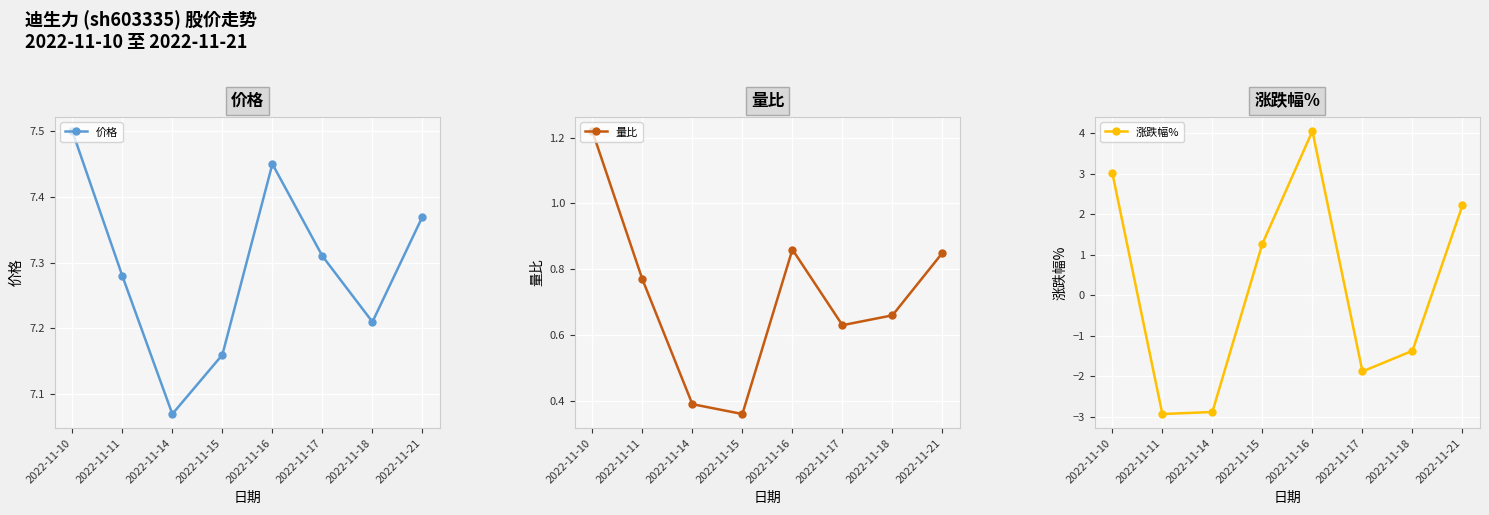

Reading right to left, list all the values displayed in this chart.

价格: 2022-11-21=7.4	2022-11-18=7.2	2022-11-17=7.3	2022-11-16=7.5	2022-11-15=7.2	2022-11-14=7.1	2022-11-11=7.3	2022-11-10=7.5
量比: 2022-11-21=0.8	2022-11-18=0.7	2022-11-17=0.6	2022-11-16=0.9	2022-11-15=0.4	2022-11-14=0.4	2022-11-11=0.8	2022-11-10=1.2
涨跌幅%: 2022-11-21=2.2	2022-11-18=-1.4	2022-11-17=-1.9	2022-11-16=4.0	2022-11-15=1.3	2022-11-14=-2.9	2022-11-11=-2.9	2022-11-10=3.0